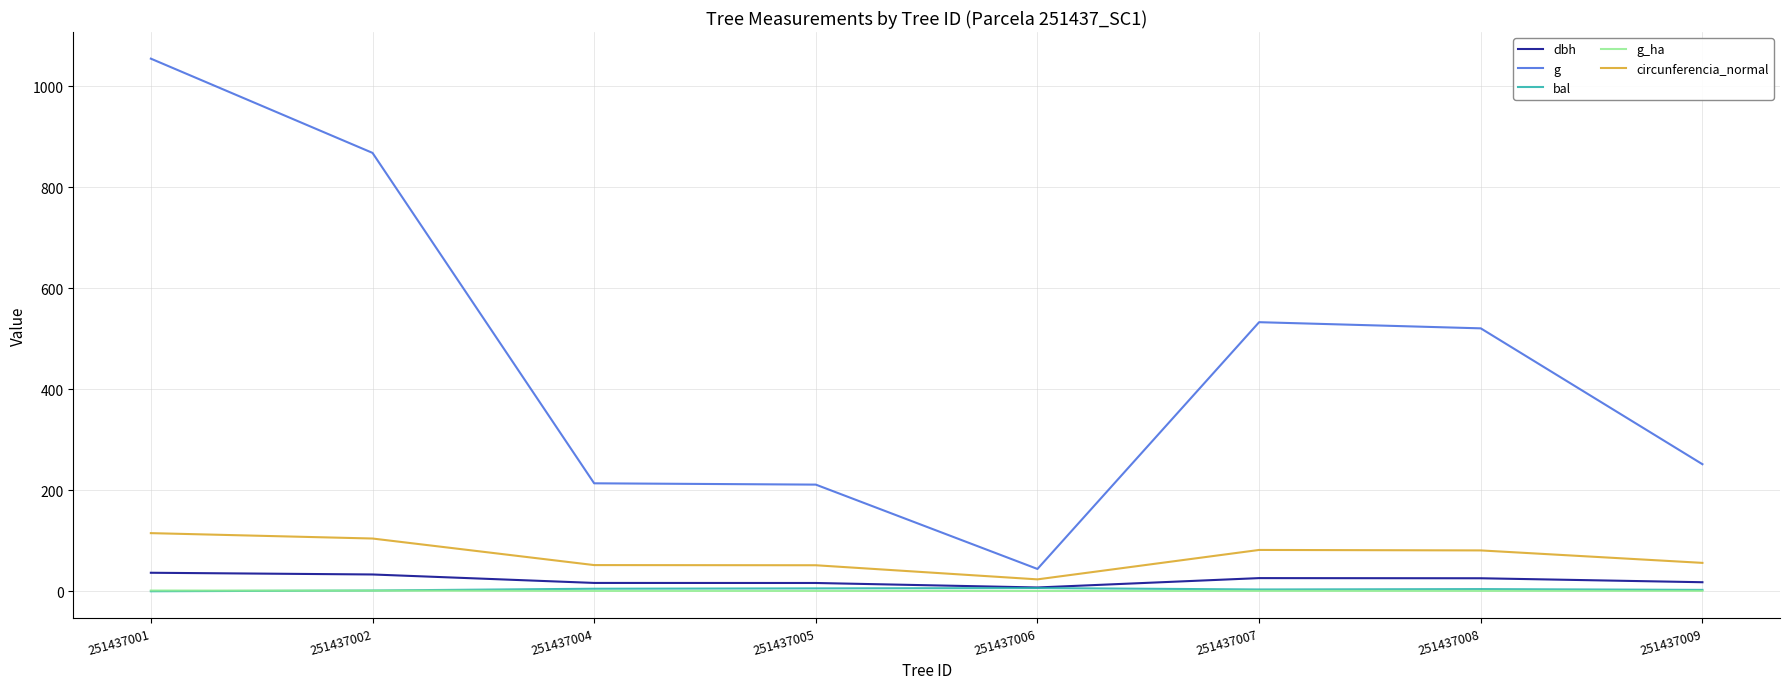

True or false: circunferencia_normal and bal intersect in this chart.

False